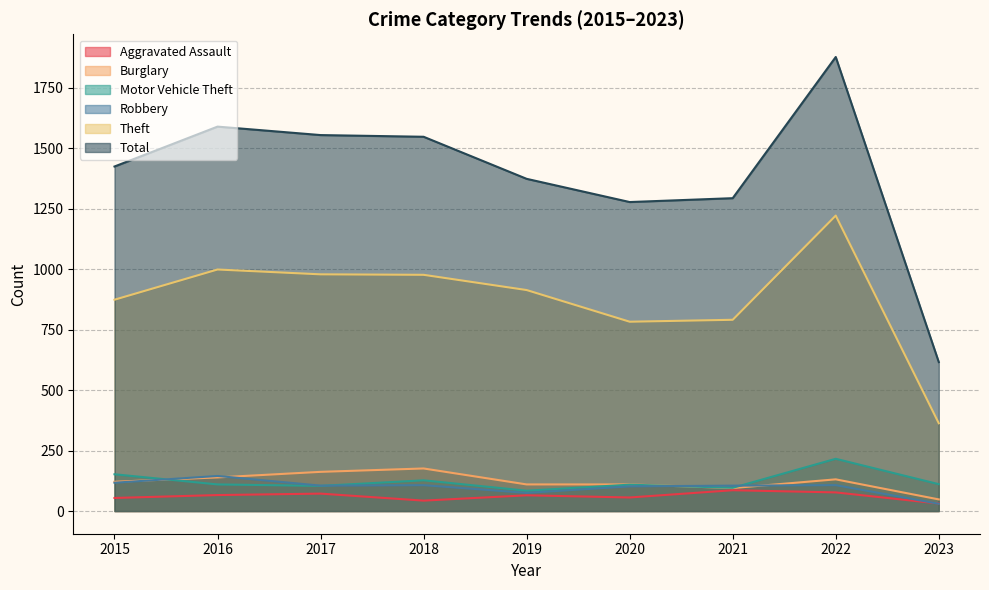

What is the value of the Aggravated Assault point at the 6th from the left?

56